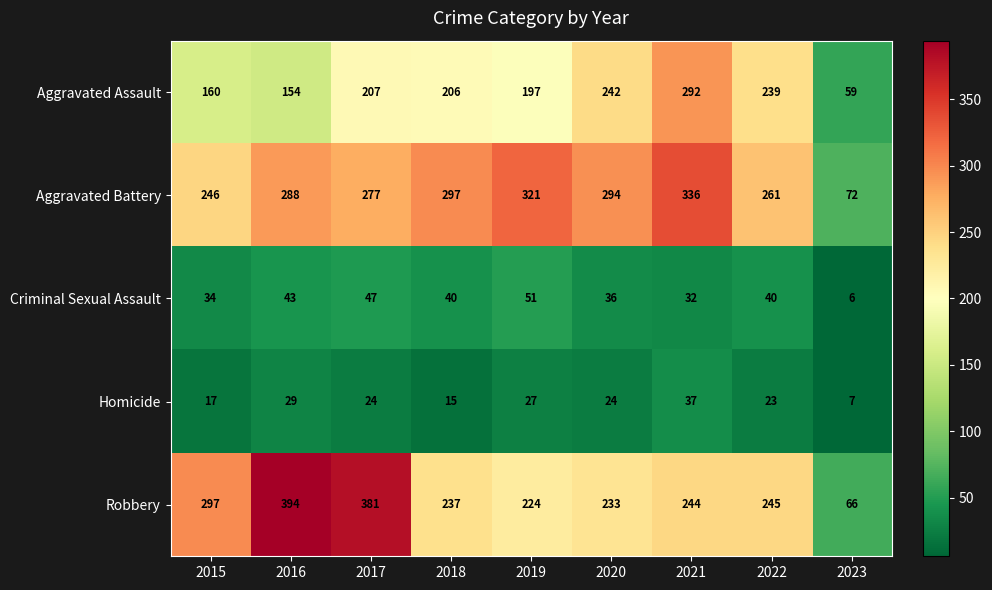

Which series has the largest total across all categories?

Aggravated Battery